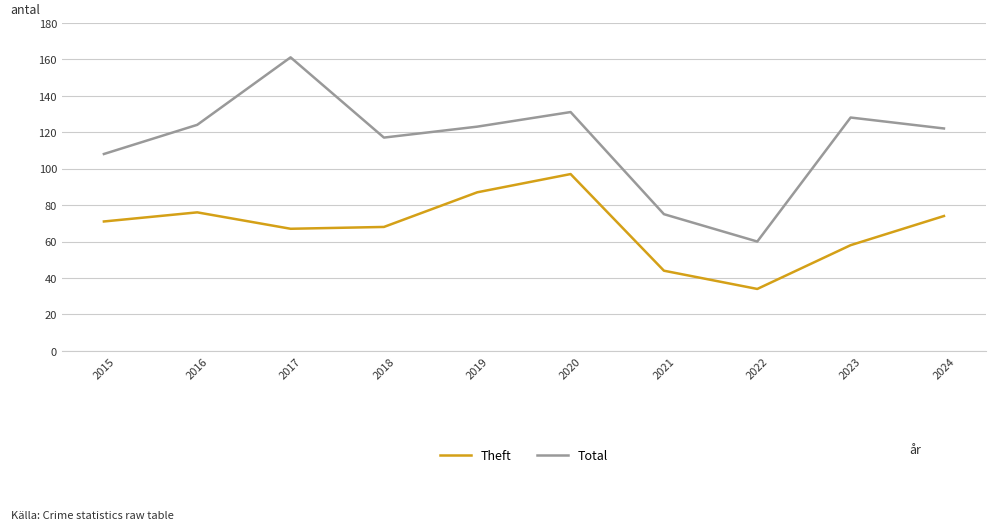

True or false: Theft has a value of 58 at 2023.

True